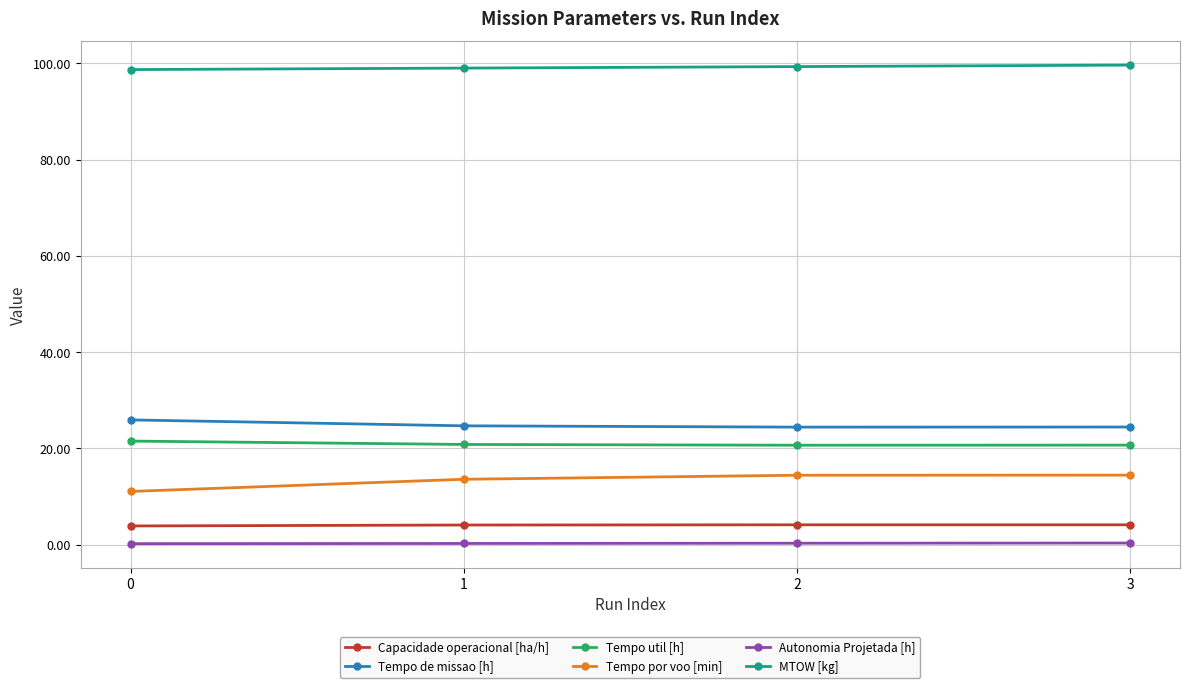

How many lines are shown in the chart?

6